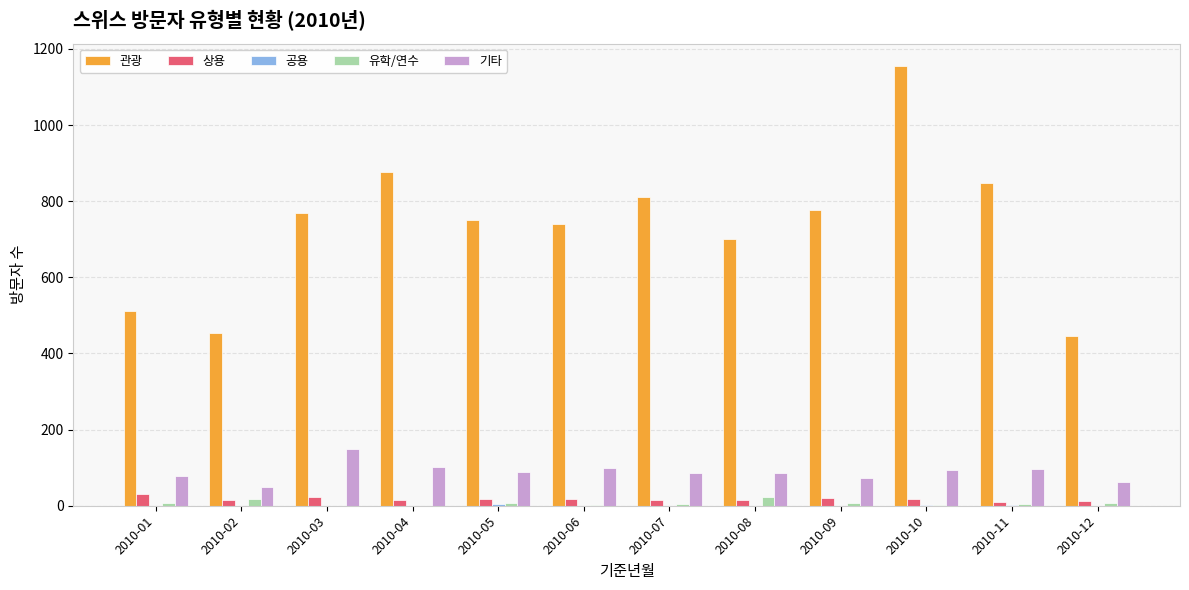

Which series has the widest spread of values?

관광